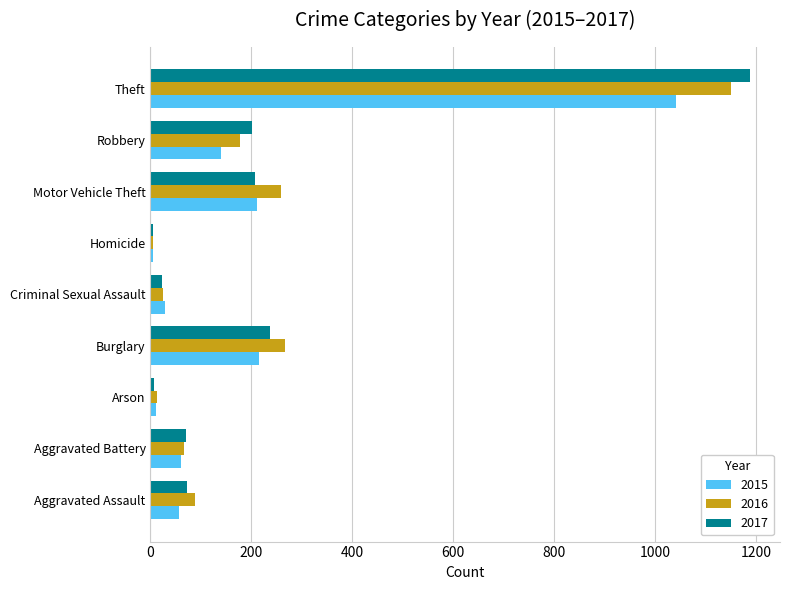

At which category is the sum across all series the highest?

Theft